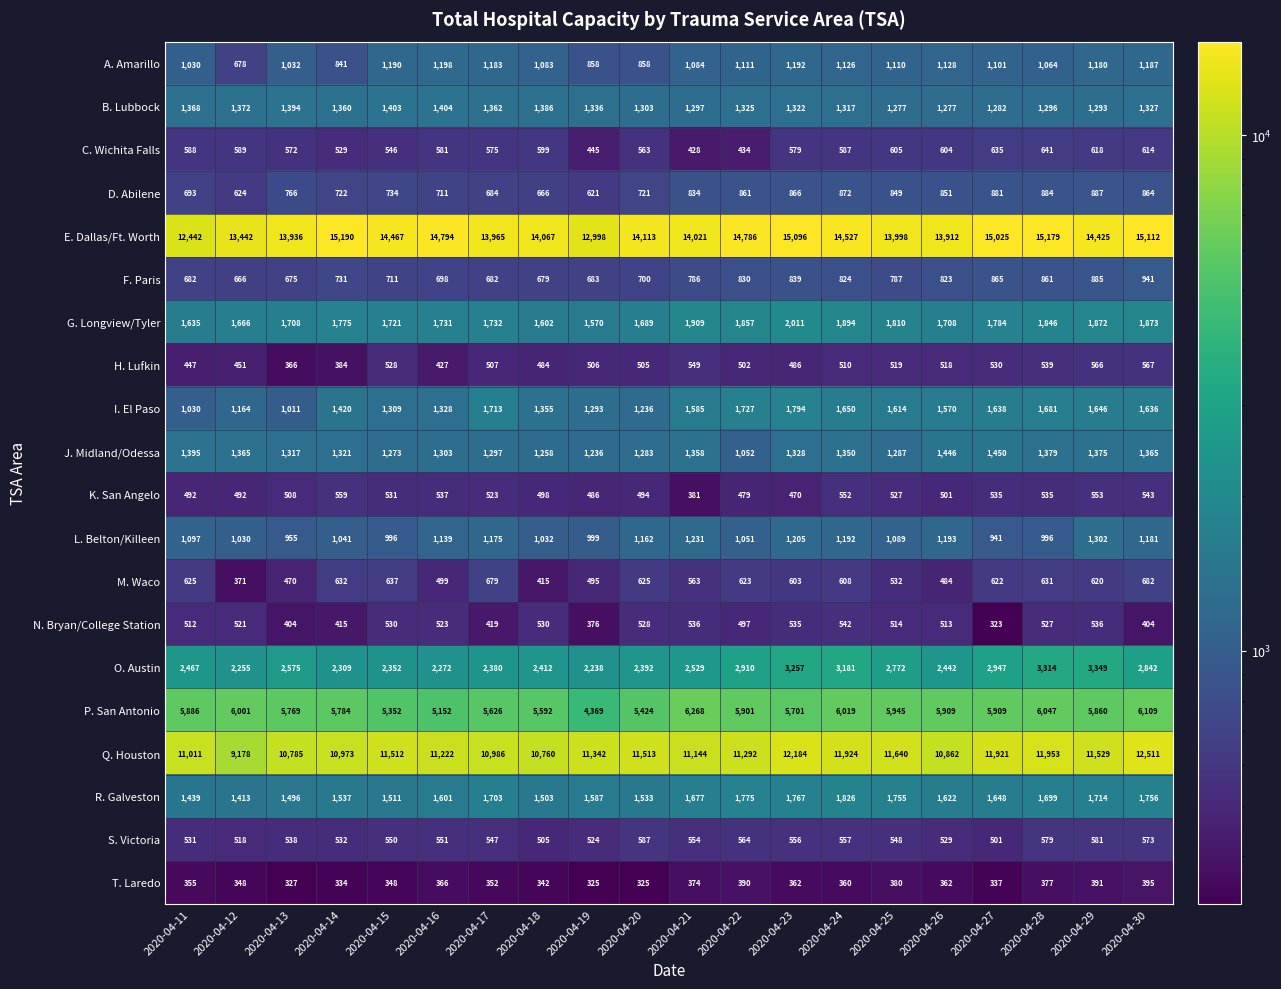

The O. Austin series shows 1461 at 2020-04-24. True or false?

False